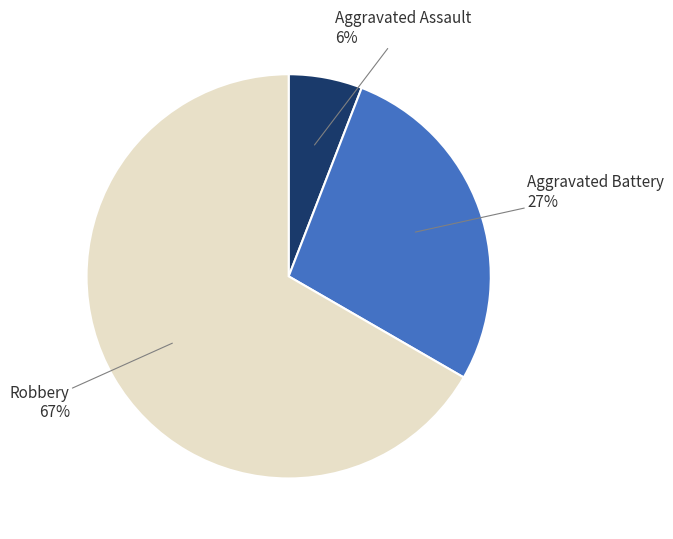

To the nearest percent, what is the average slice percentage?

33%